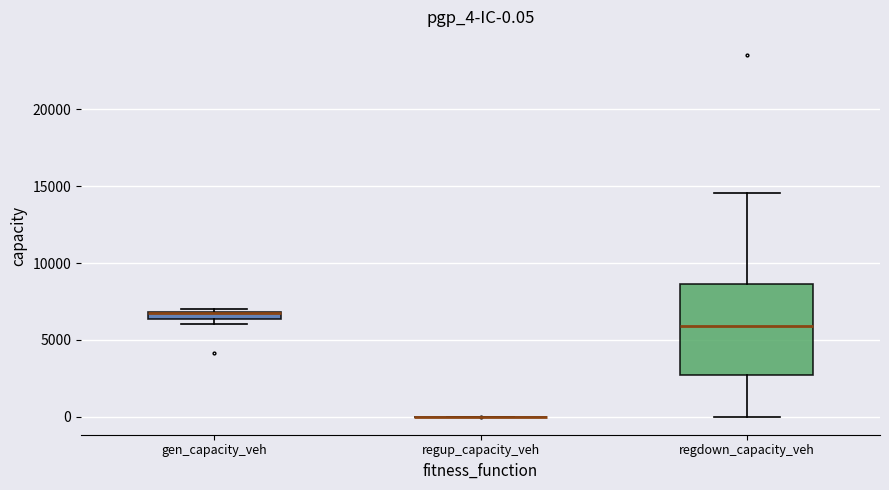

Which box is the tallest, from its lower edge to its upper edge?

regdown_capacity_veh